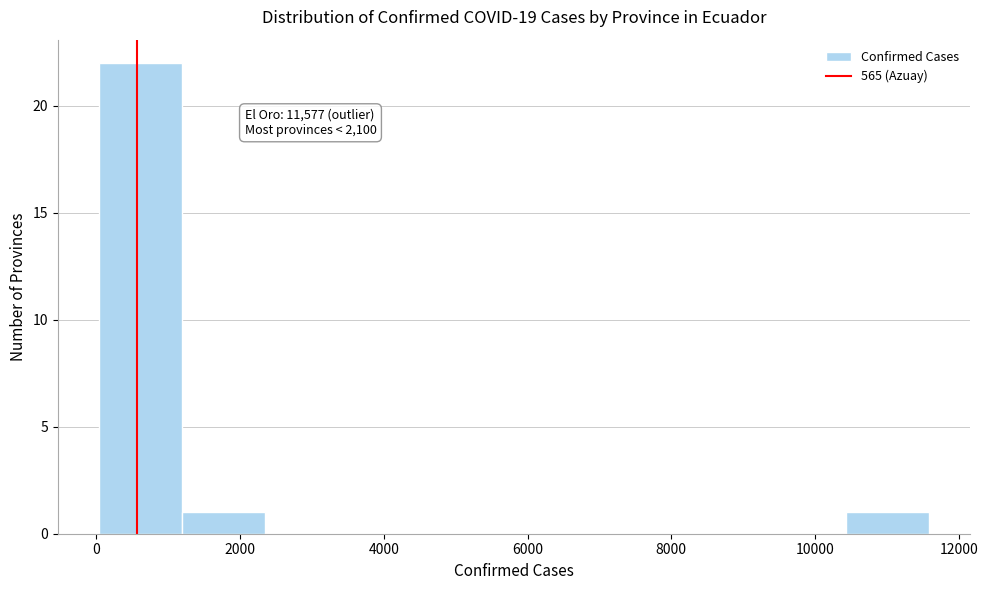

Over which range of the x-axis is the bar tallest?

0 to 1200